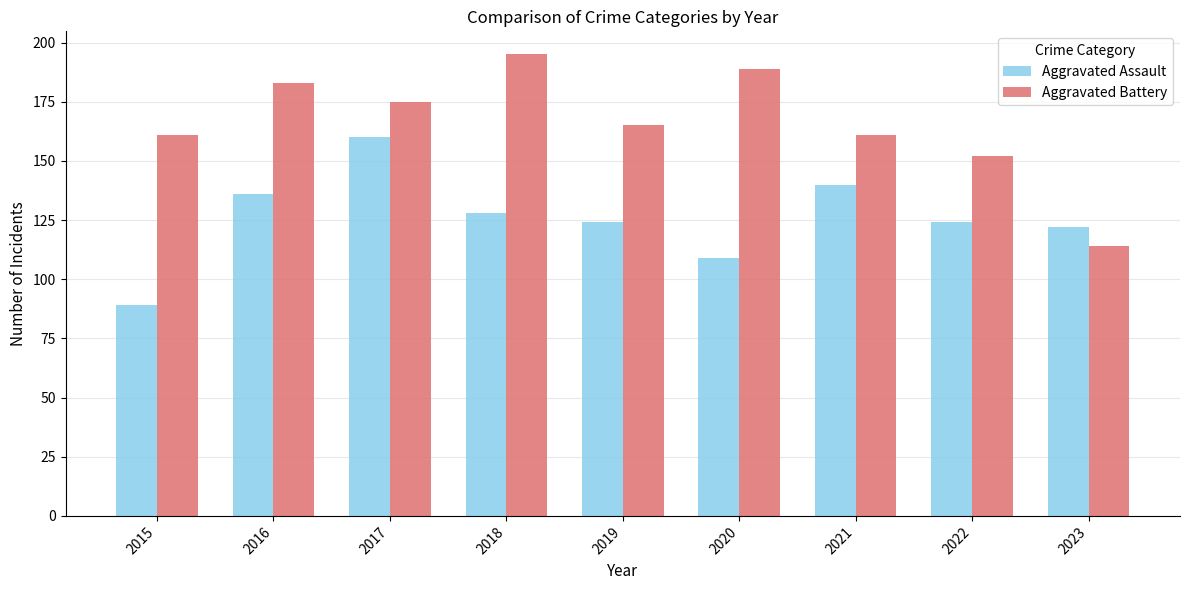

At which category does the chart reach its peak across all series?

2018